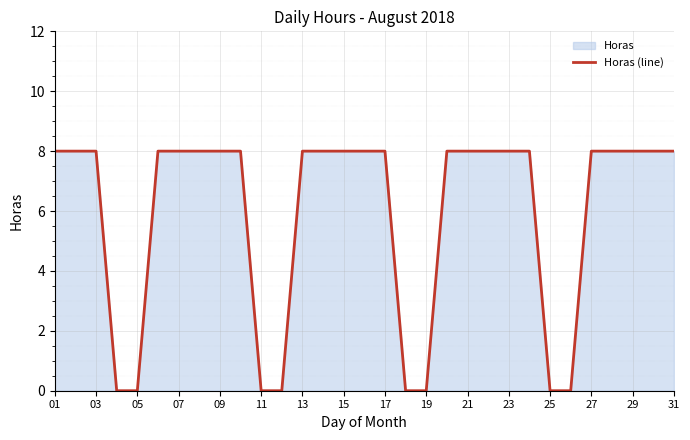

The value at 17 is 3. True or false?

False